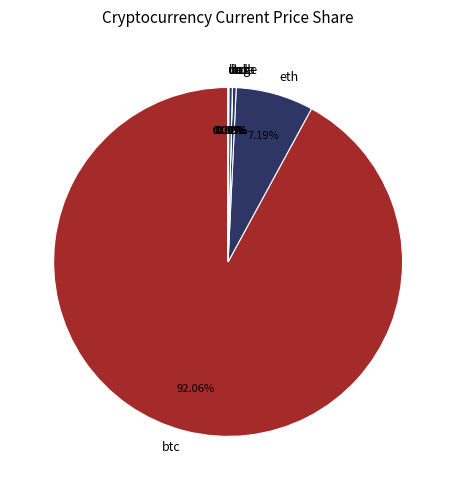

To the nearest percent, what is the combined percentage of ltc and sol?

1%